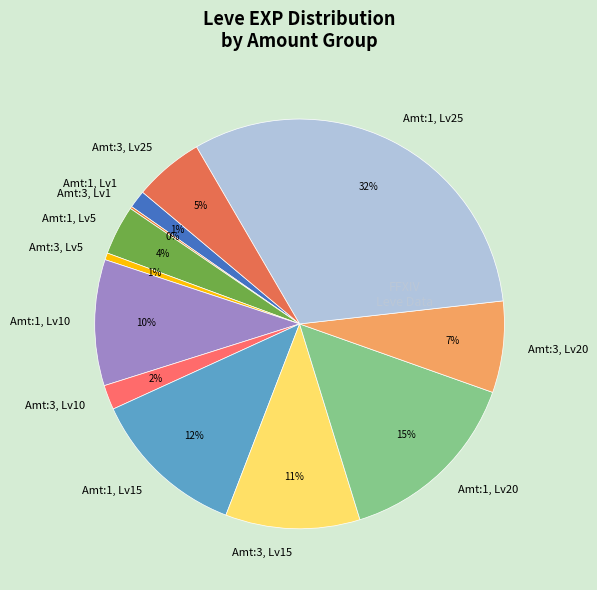

What percentage is the Amt:3, Lv5 slice, to the nearest percent?

1%